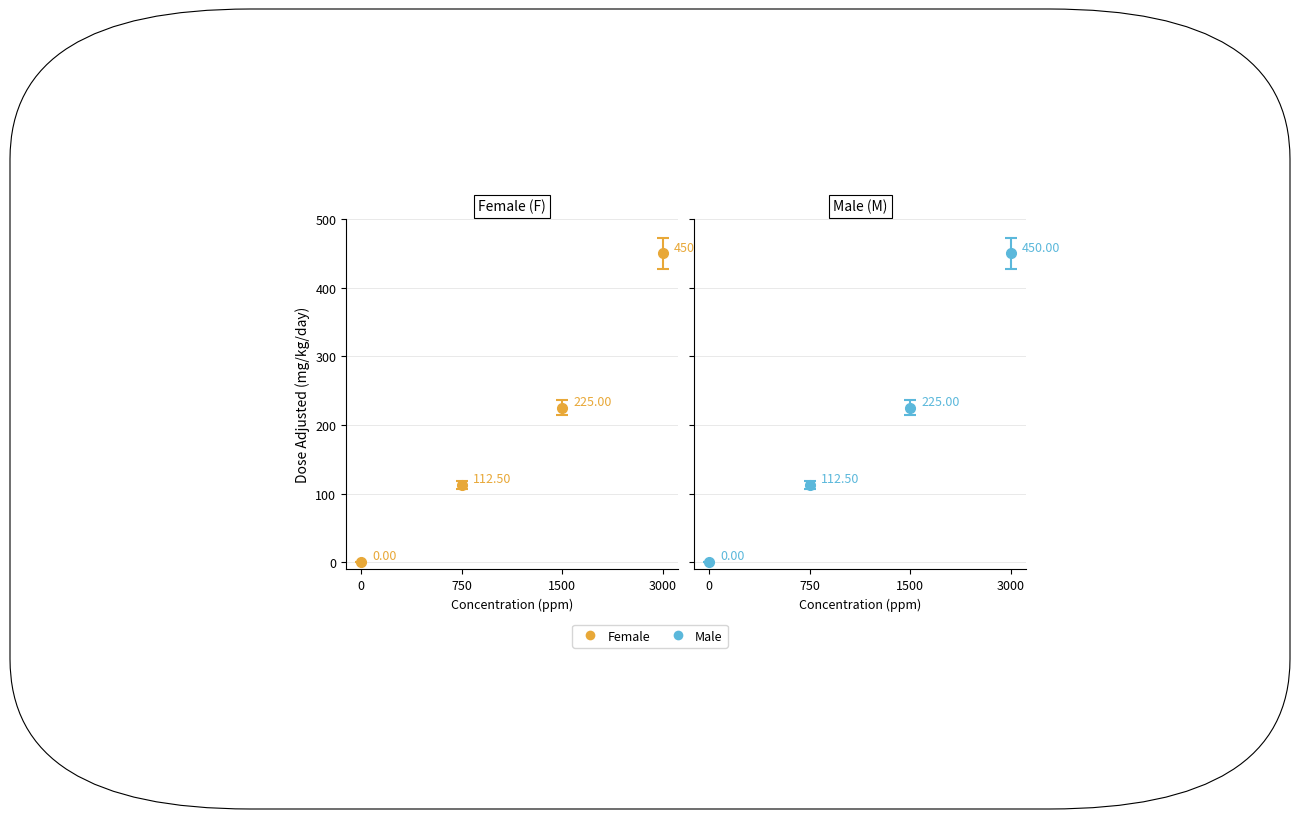

At how many categories does at least one series exceed 265?

1